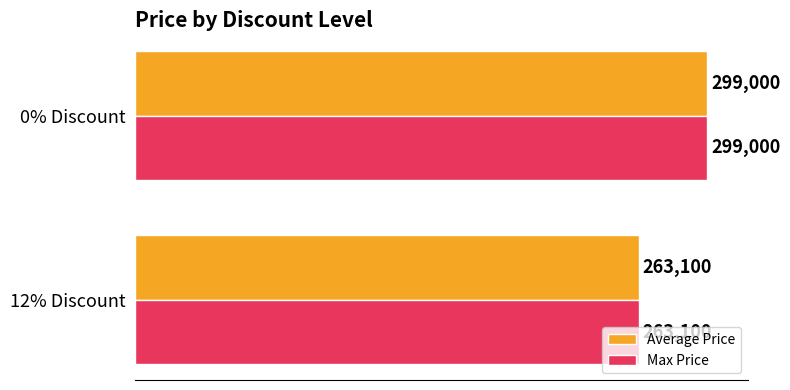

What is the sum of the Average Price values at 12% Discount and 0% Discount?

562100